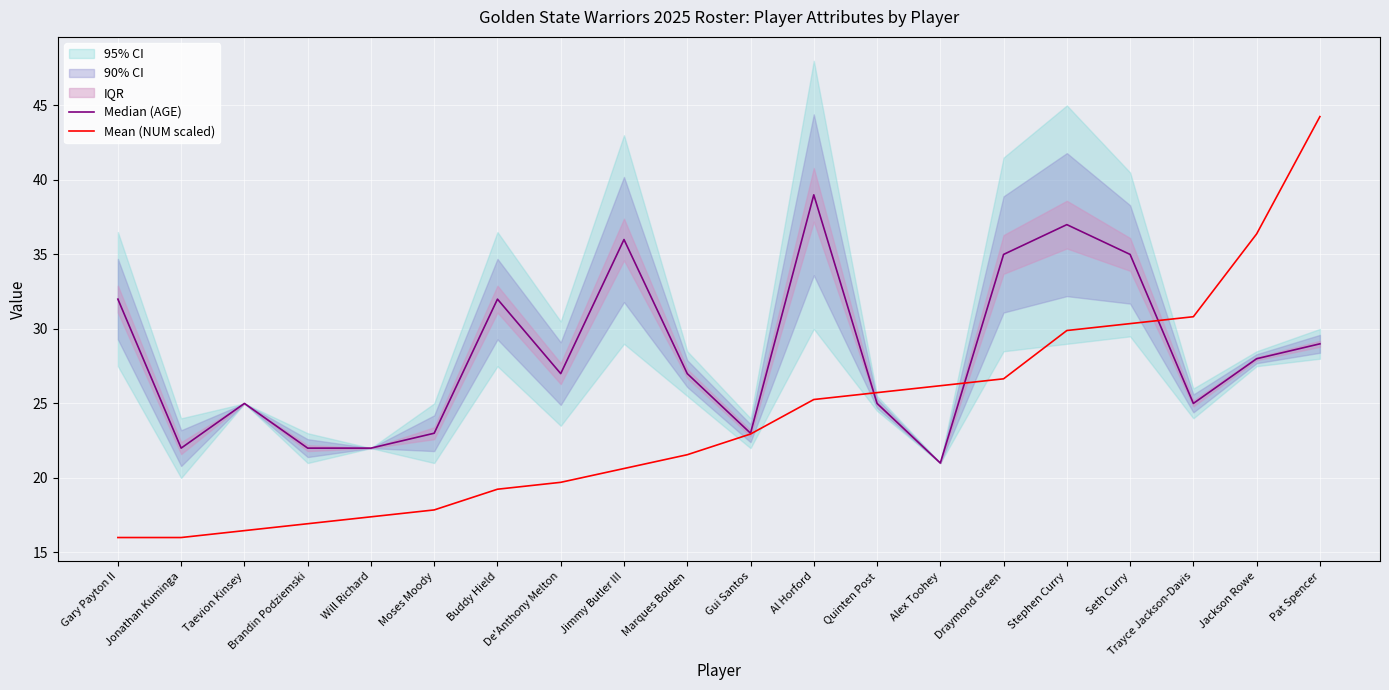

Which series has the largest total across all categories?

Median (AGE)